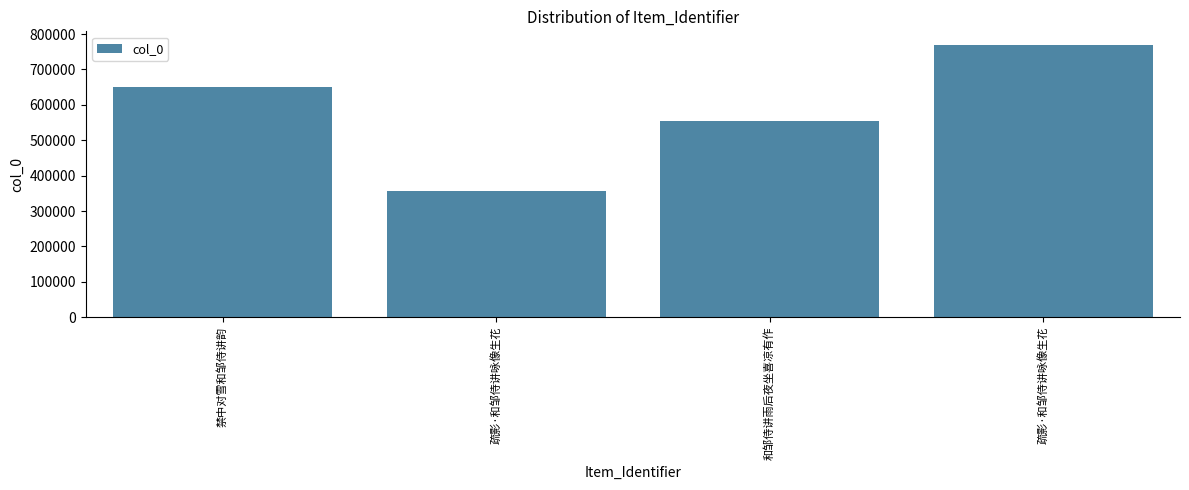

Are the bars horizontal?

No